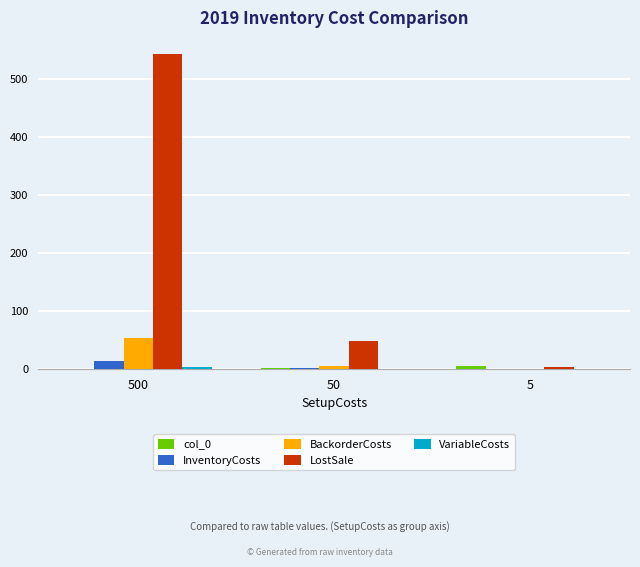

Which series has the largest total across all categories?

LostSale